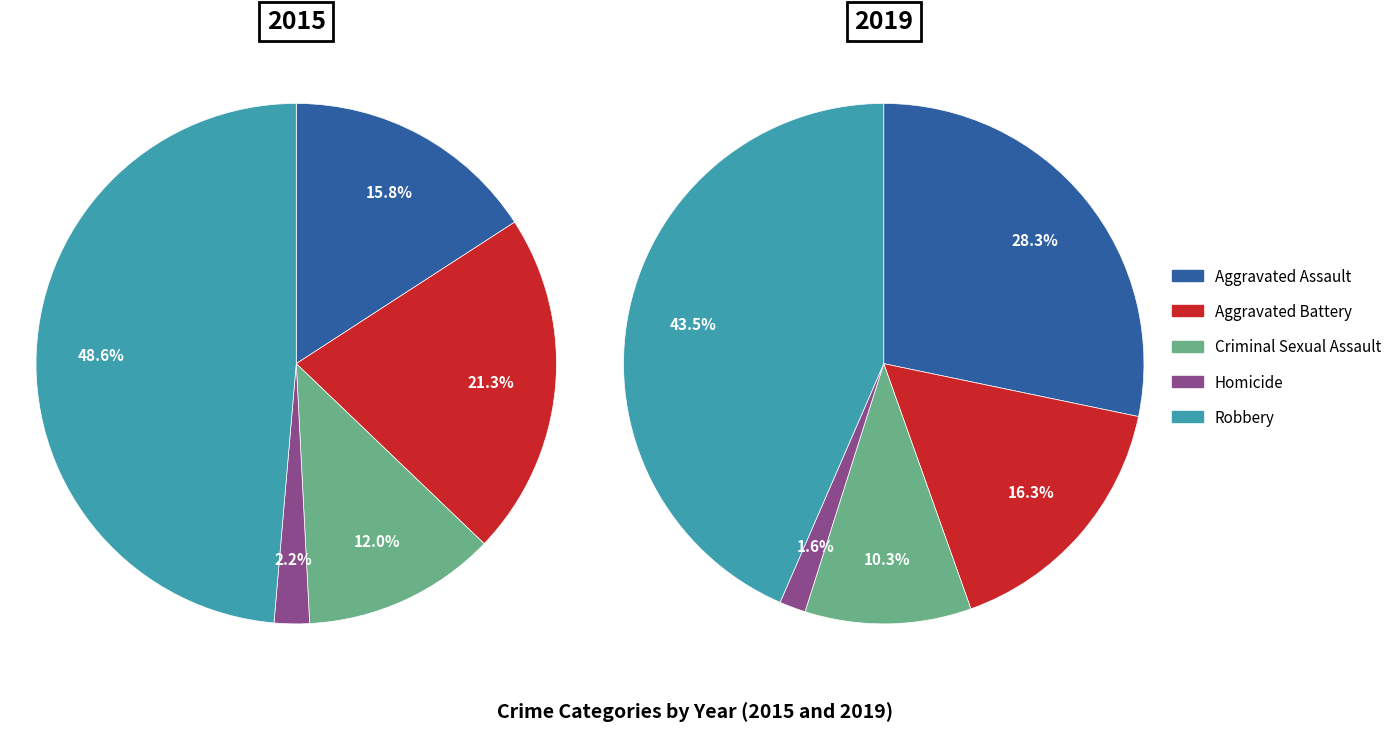

To the nearest percent, what percentage of the pie is Aggravated Assault?

16%